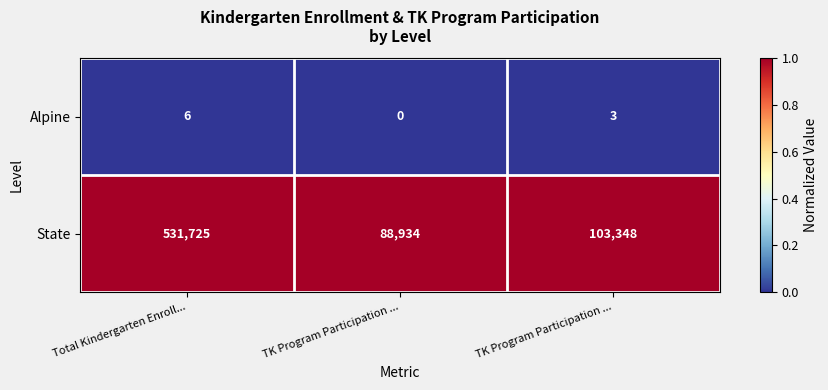

Which has a higher value, TK Program Participation ... or TK Program Participation ...?

TK Program Participation ...